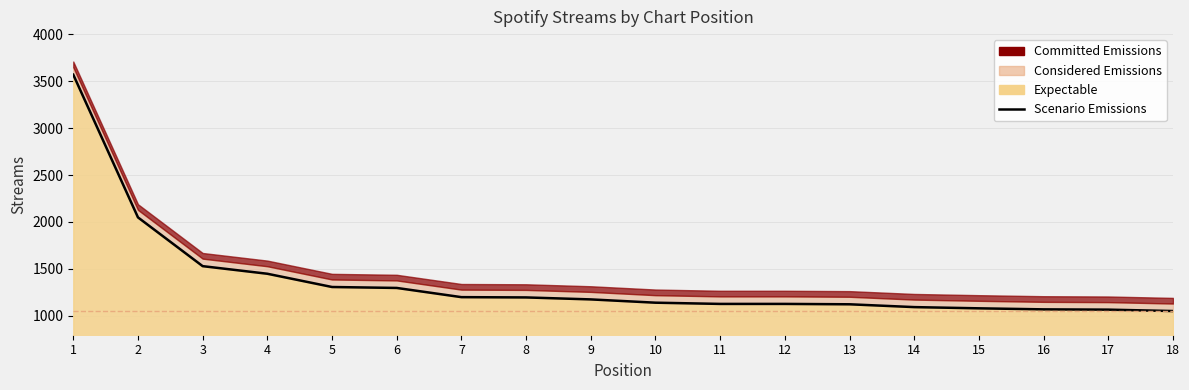

Is it true that the value at 8 is 1197?

True